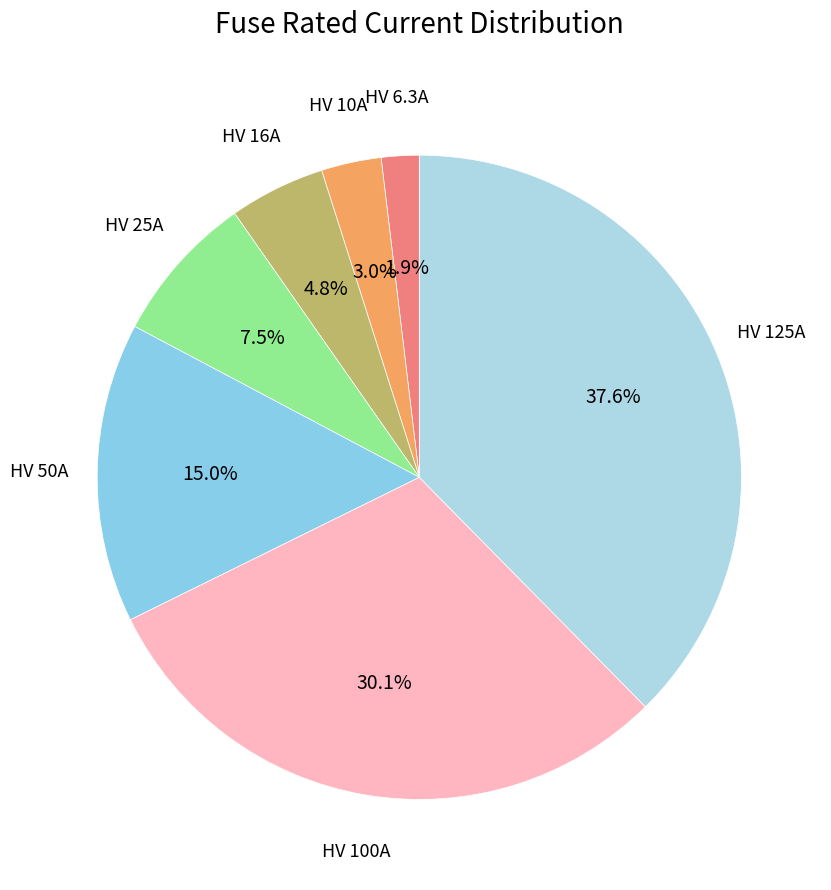

Count the number of slices in the pie.

7